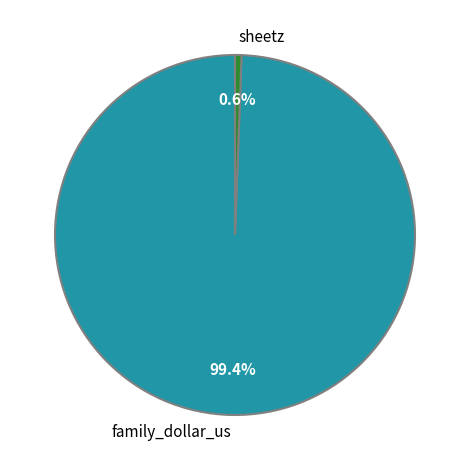

Is there any slice that represents more than half of the pie?

Yes